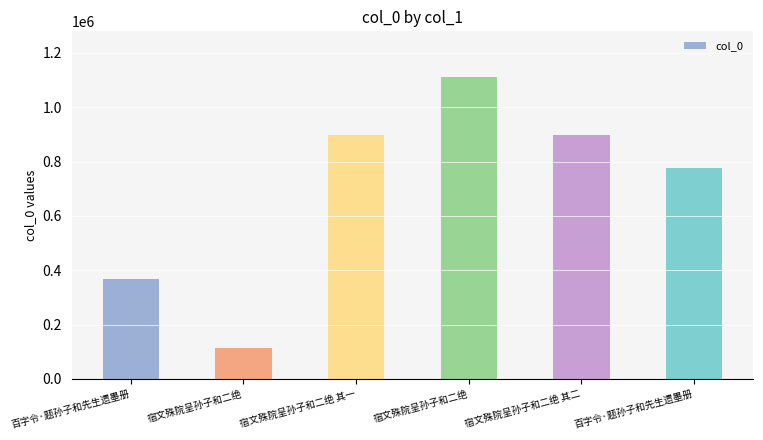

Rank the categories by value from lowest to highest.

宿文殊院呈孙子和二绝, 百字令·题孙子和先生遗墨册, 百字令·题孙子和先生遗墨册, 宿文殊院呈孙子和二绝 其一, 宿文殊院呈孙子和二绝 其二, 宿文殊院呈孙子和二绝